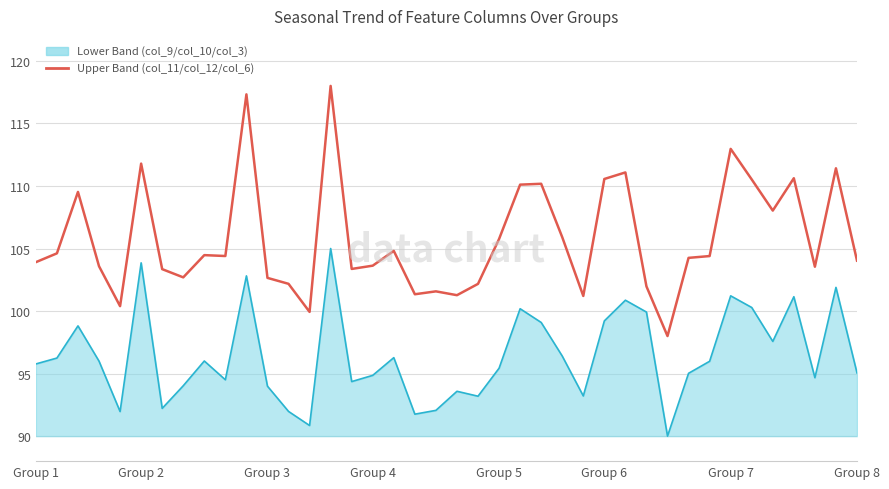

The value of col_10 at 18 is 91.8. True or false?

True